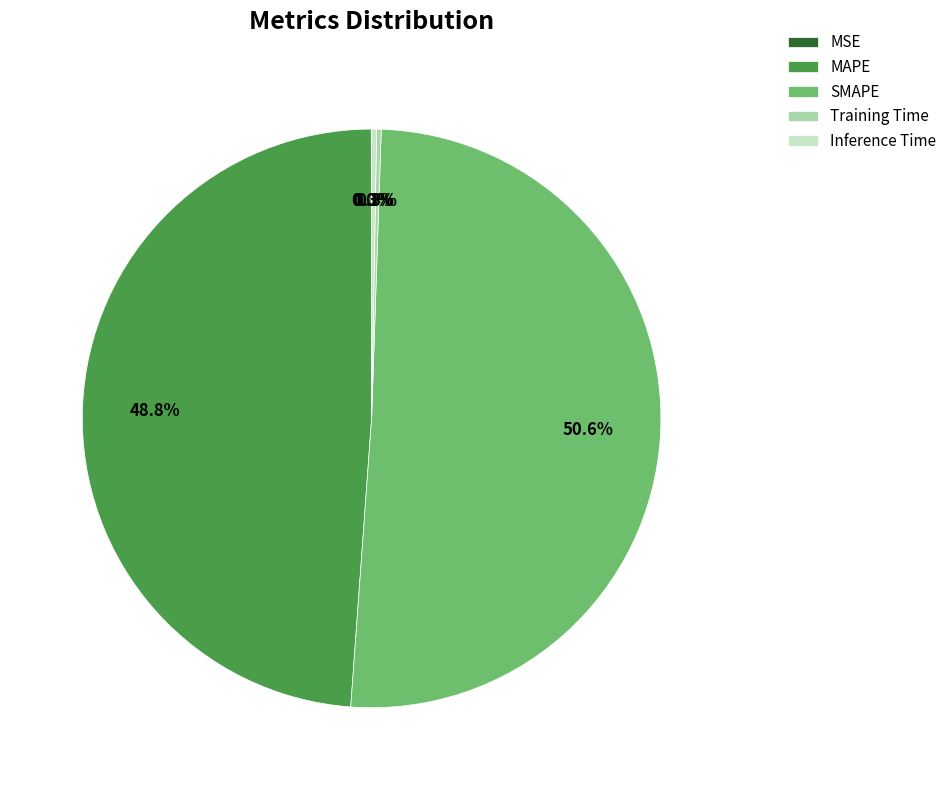

How much of the chart is everything except MAPE?

51.2%